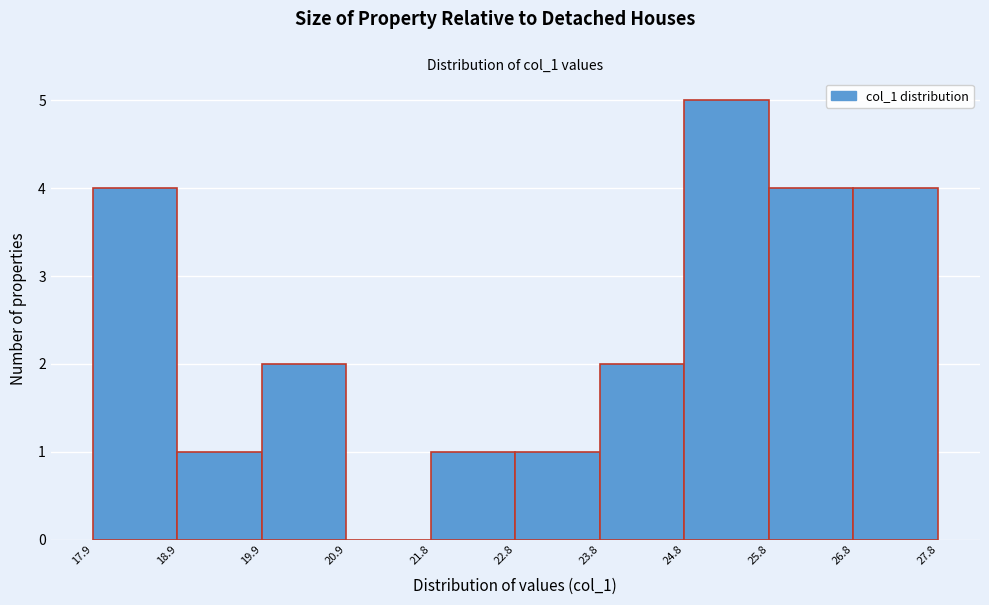

Over which range of the x-axis is the bar tallest?

24.8 to 25.8